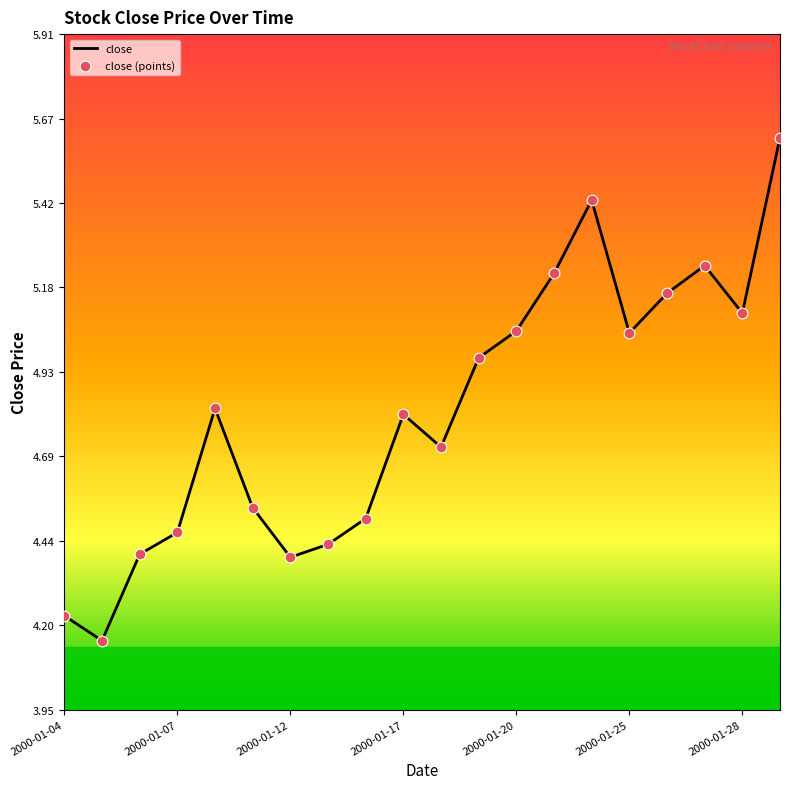

What is the maximum value shown in the chart?

5.6